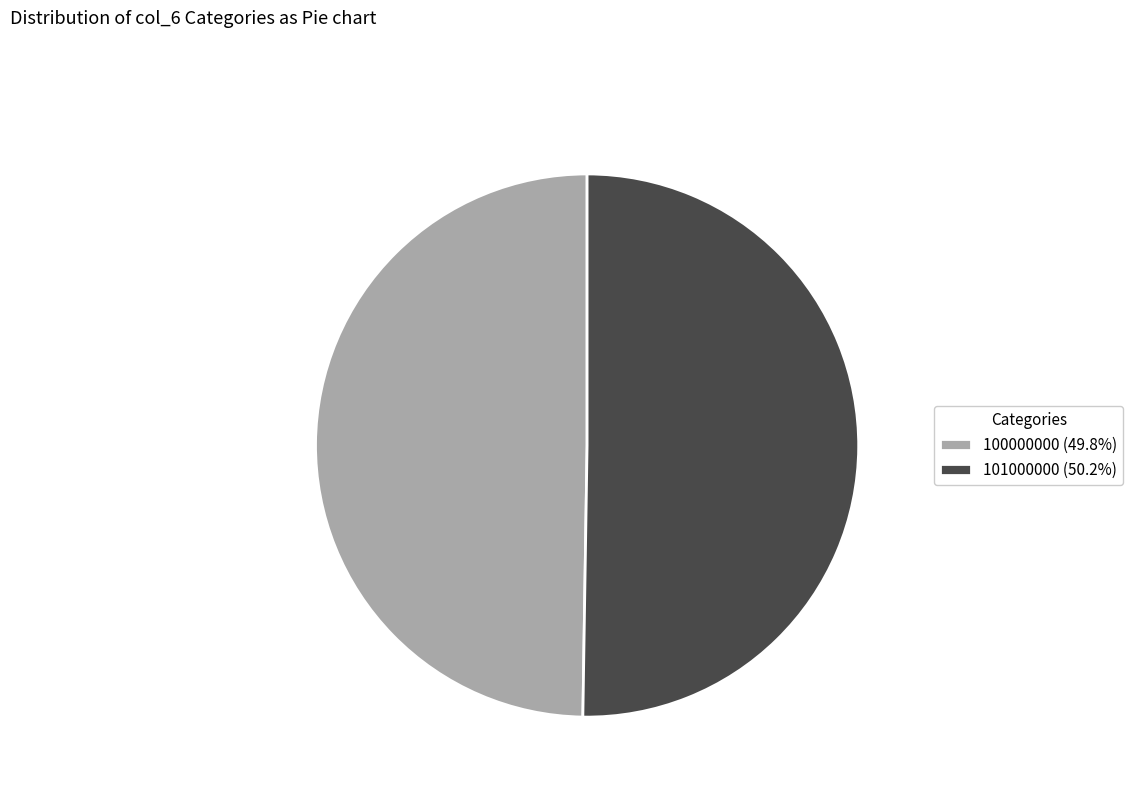

Approximately how many times larger is the value at 100000000 (49.8%) compared to 101000000 (50.2%)?

1.0